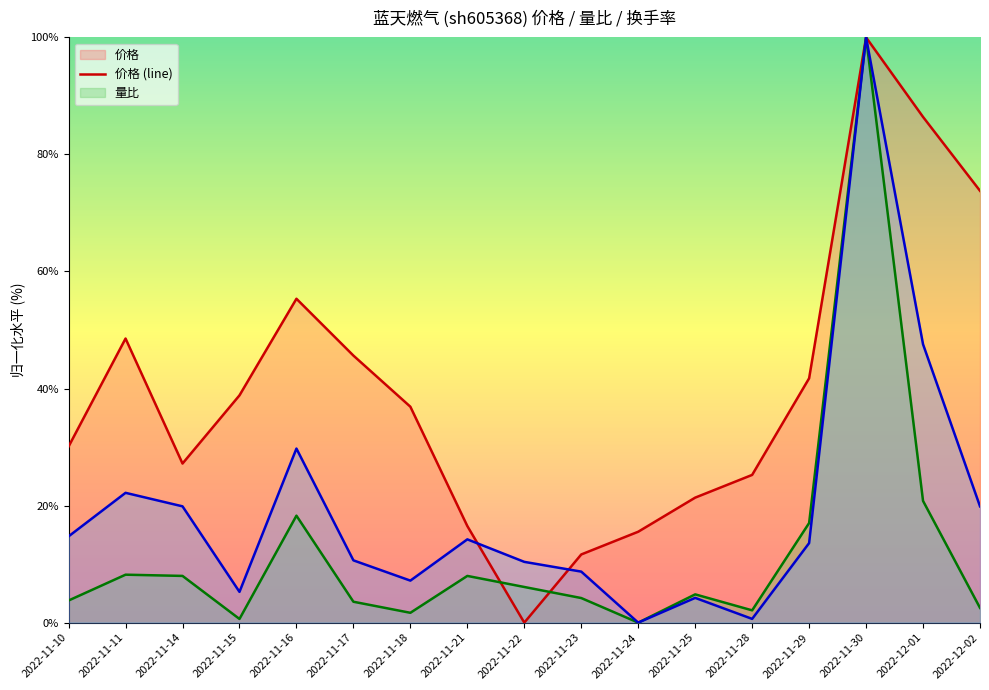

Between 2022-11-24 and 2022-11-28, which series saw the biggest shift?

价格 (line)